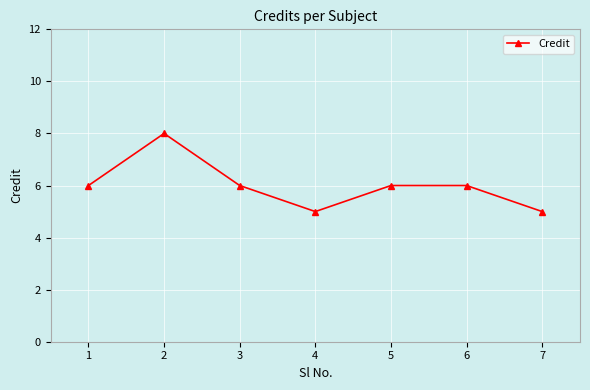

What is the value of the 5th point from the left?

6